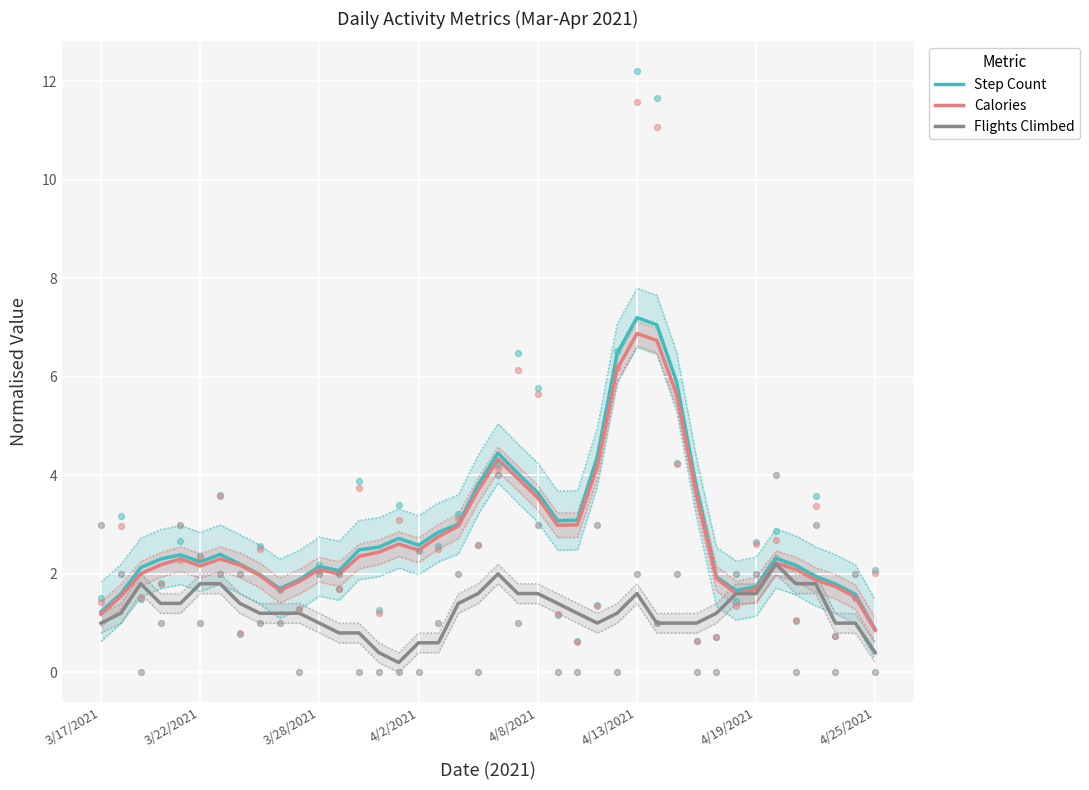

Which series has the largest total across all categories?

Step Count